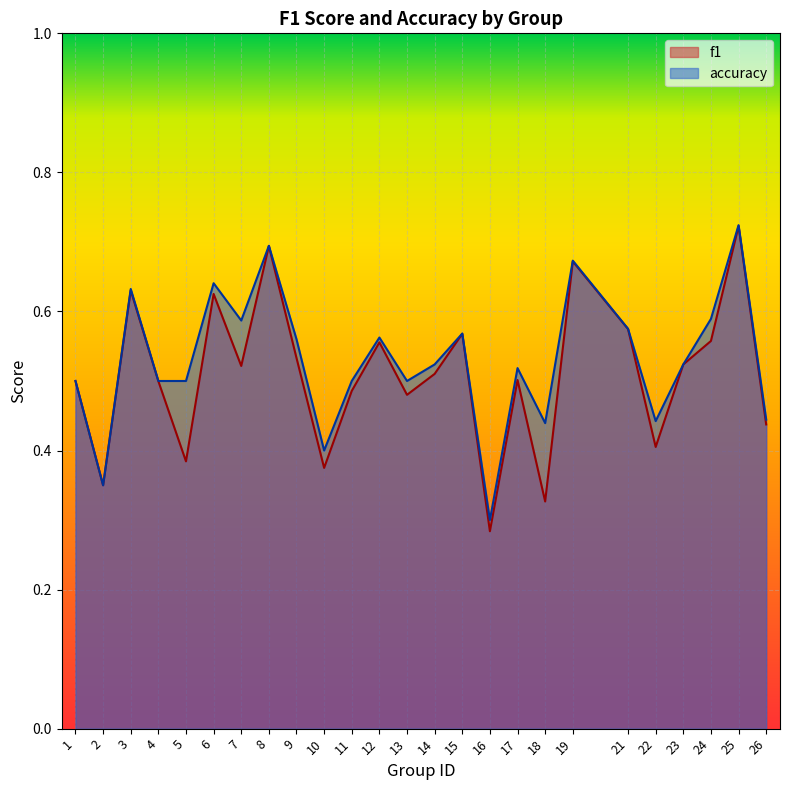

Reading right to left, extract all data points from this chart.

f1: 0.4	0.7	0.6	0.5	0.4	0.6	0.7	0.3	0.5	0.3	0.6	0.5	0.5	0.6	0.5	0.4	0.5	0.7	0.5	0.6	0.4	0.5	0.6	0.3	0.5
accuracy: 0.4	0.7	0.6	0.5	0.4	0.6	0.7	0.4	0.5	0.3	0.6	0.5	0.5	0.6	0.5	0.4	0.6	0.7	0.6	0.6	0.5	0.5	0.6	0.3	0.5